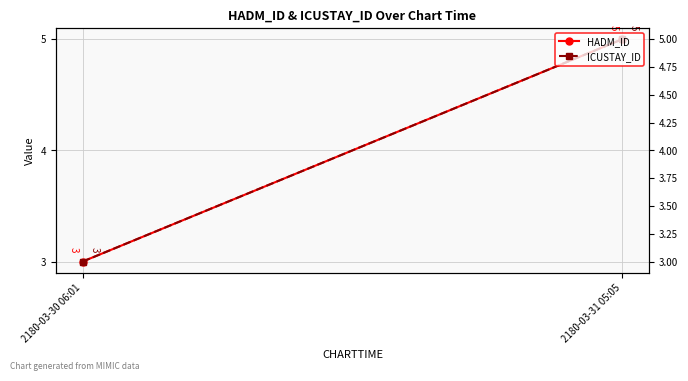

What is the lowest value of the HADM_ID series?

3